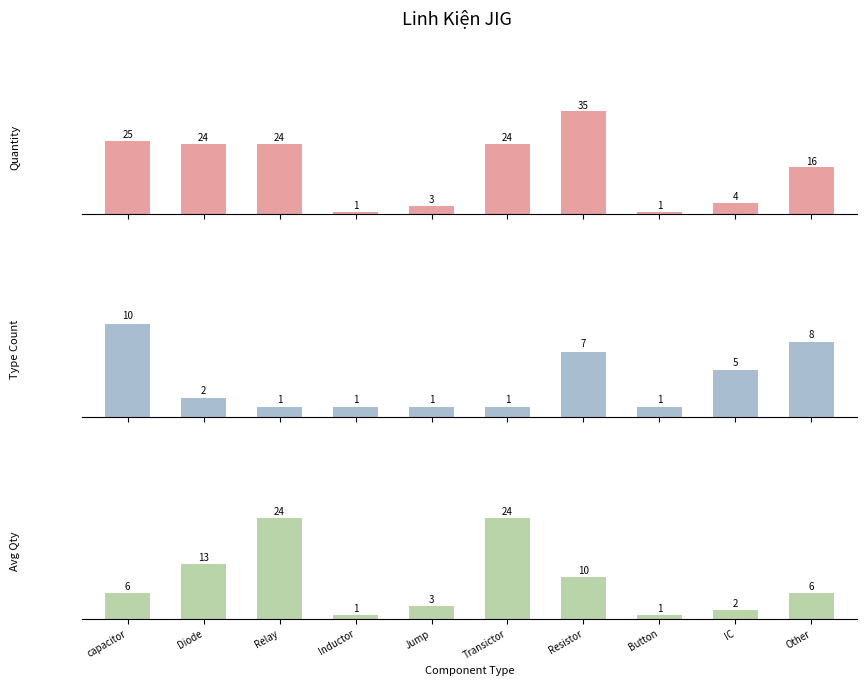

What is the sum of the Quantity values at Button and Resistor?

36